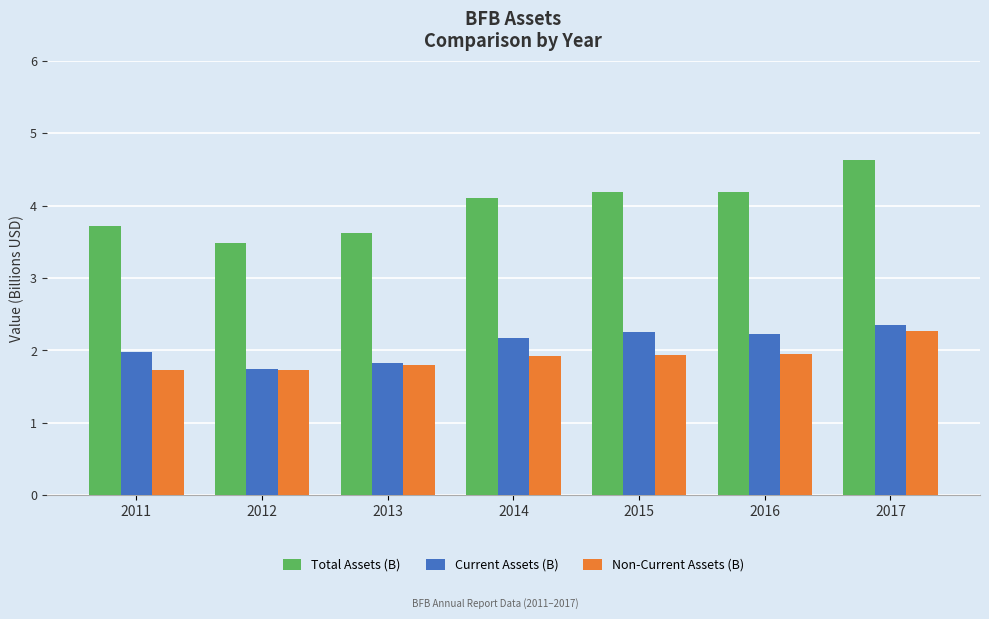

What is the difference between the Total Assets (B) values at 2014 and 2011?

0.4